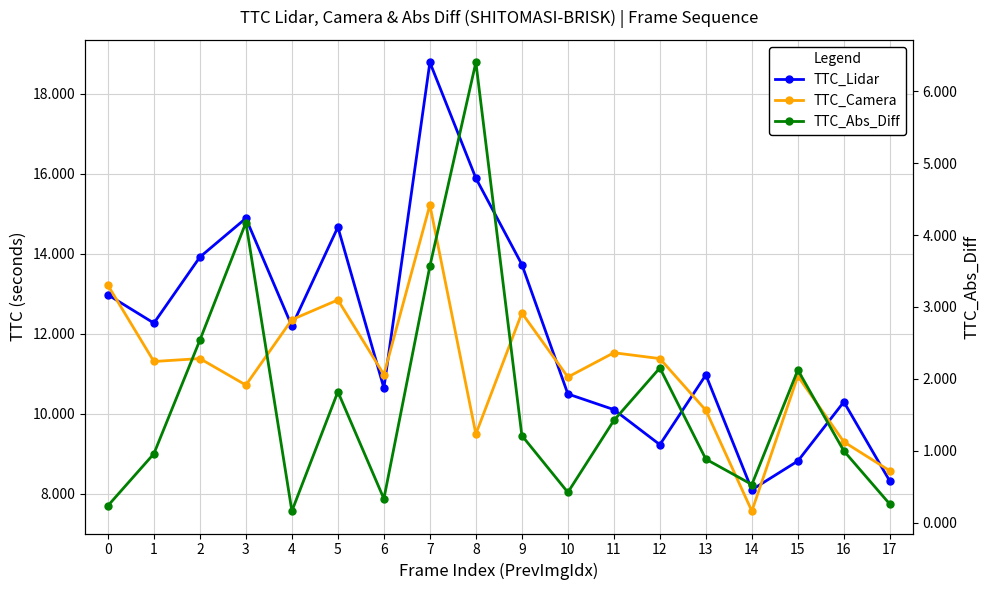

How many times do TTC_Lidar and TTC_Camera cross each other?

10